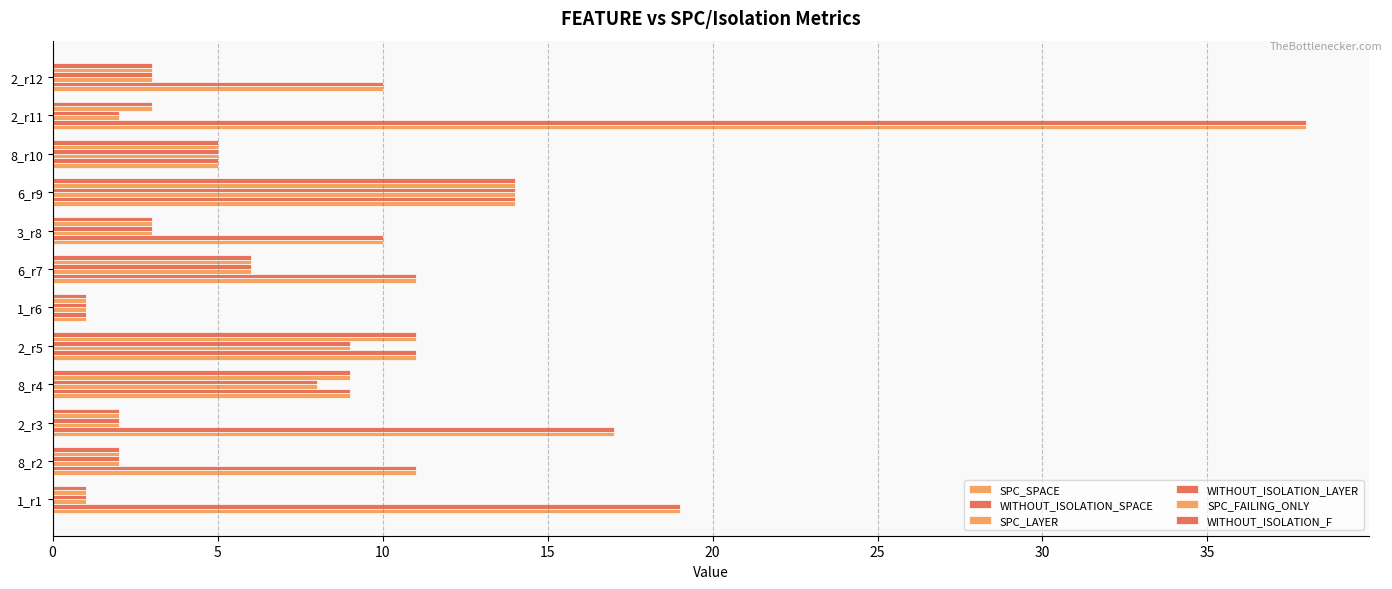

How many distinct data groups are displayed?

6